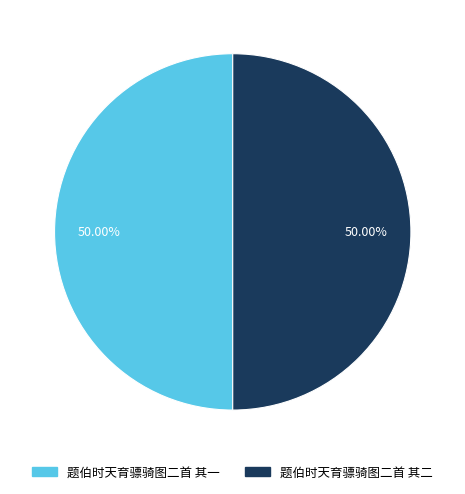

How many slices are in this pie chart?

2